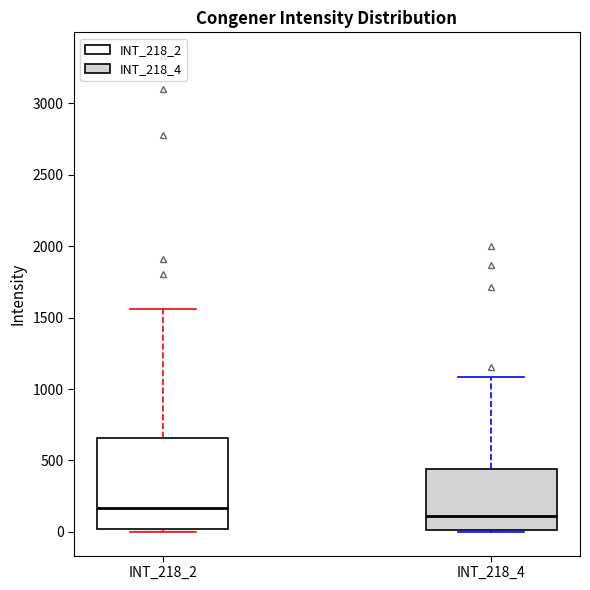

Reading left to right, read every box against the y-axis: the position of its median line, the range the box covers, and the ends of its whiskers. The values are not printed on the chart, so give them approximately, as read against the axis.

INT_218_2: median 150, box 0 to 650, whiskers 0 (just below the box's lower edge) to 1550
INT_218_4: median 100, box 0 to 450, whiskers 0 to 1100